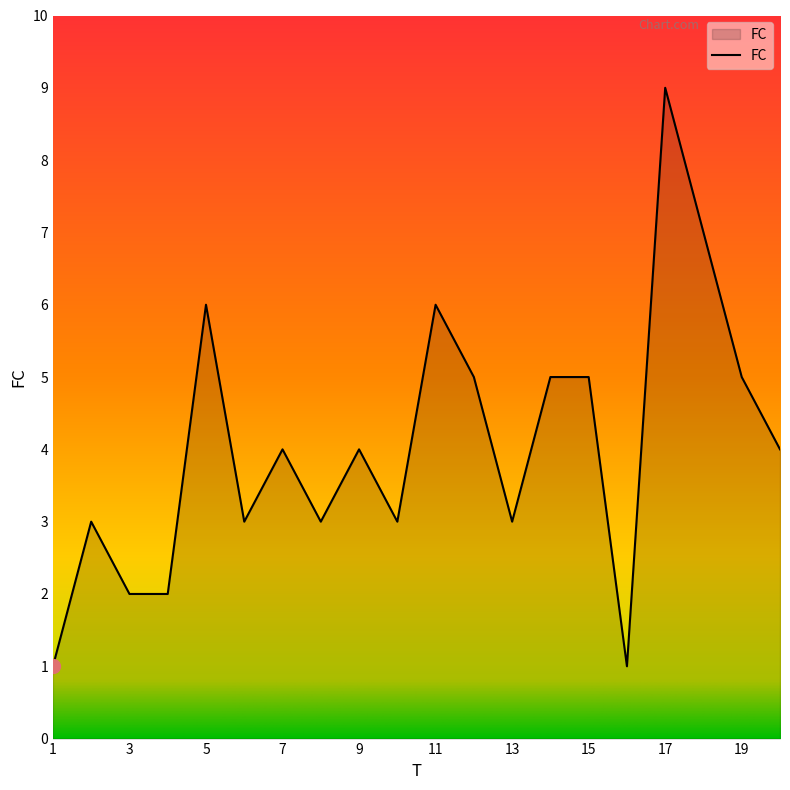

What is the smallest value displayed?

1